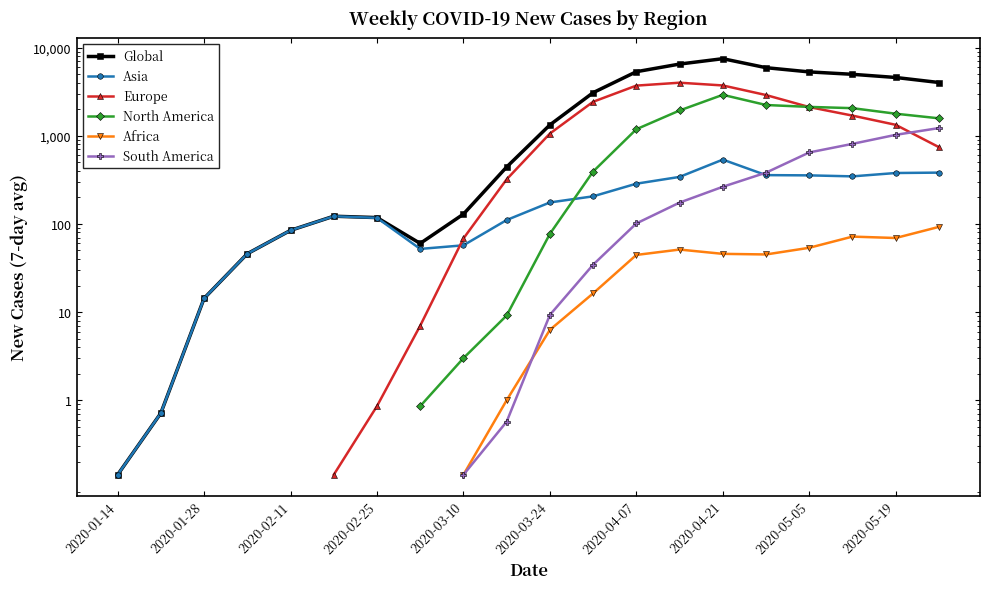

How many intersections are there between South America and Europe?

1